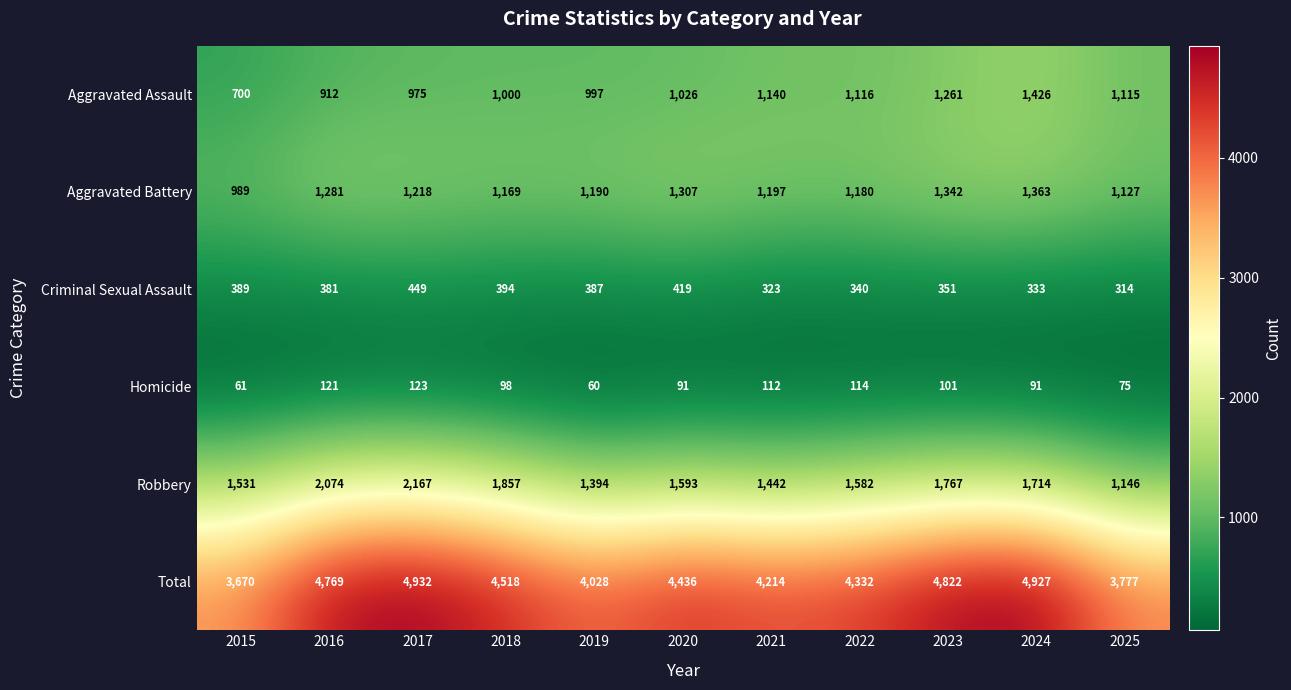

What is the maximum value shown in the chart?

4932